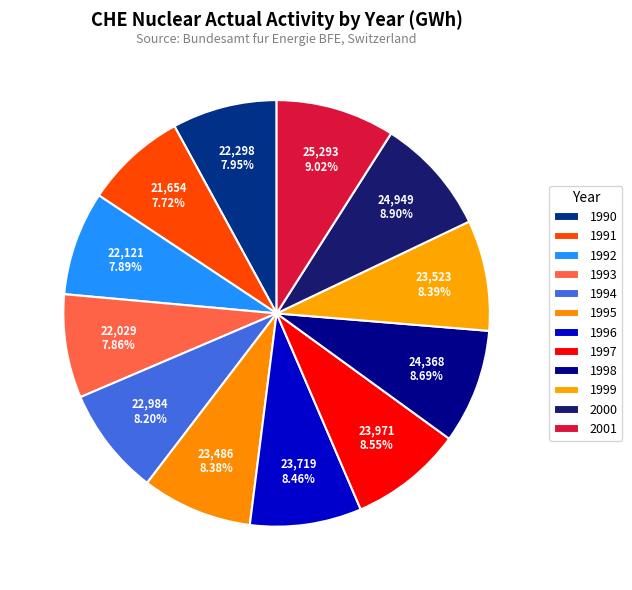

Count the number of slices in the pie.

12